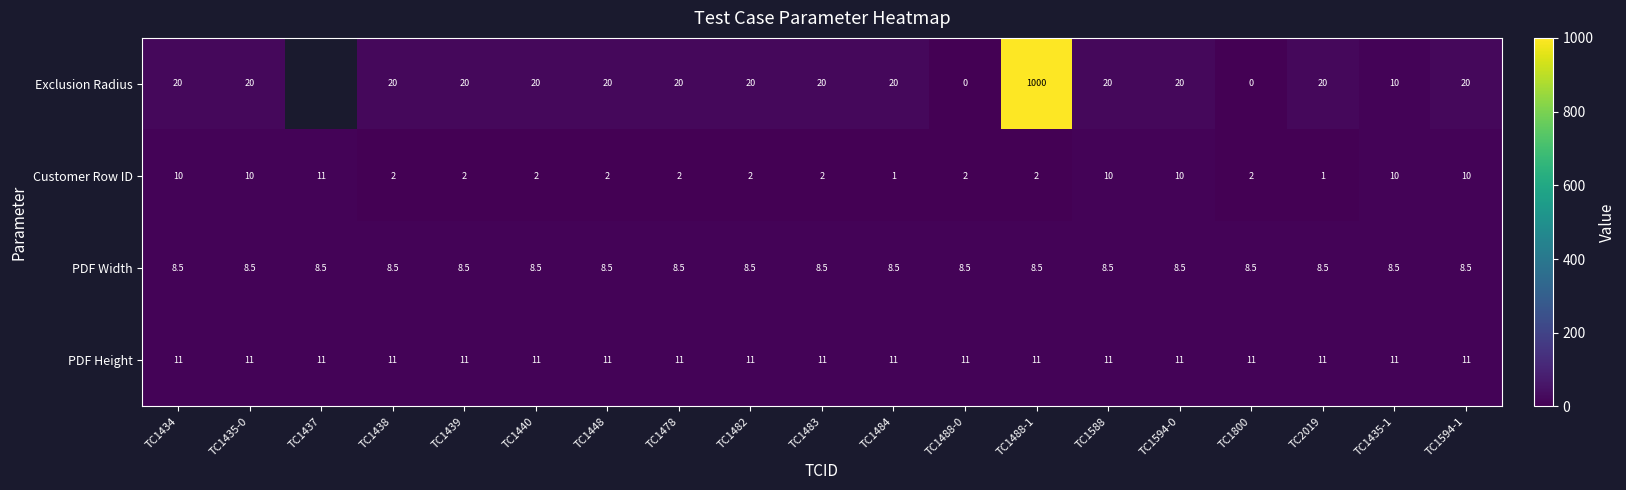

At which category is the sum across all series the highest?

TC1488-1